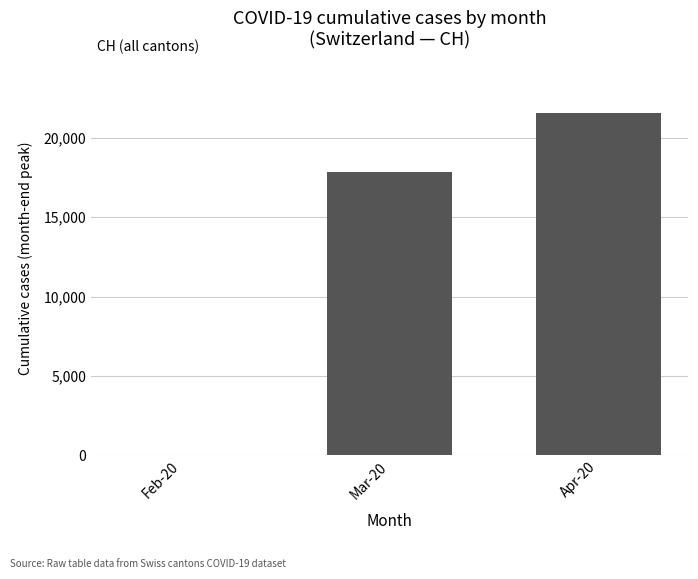

What is the average value?

13145